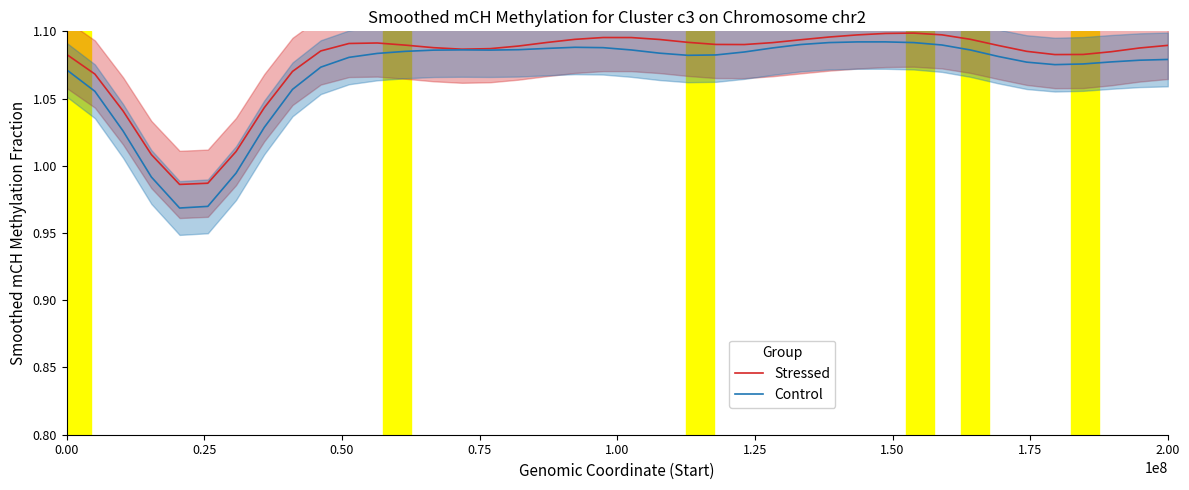

How many values in the Stressed series are below 1?

2